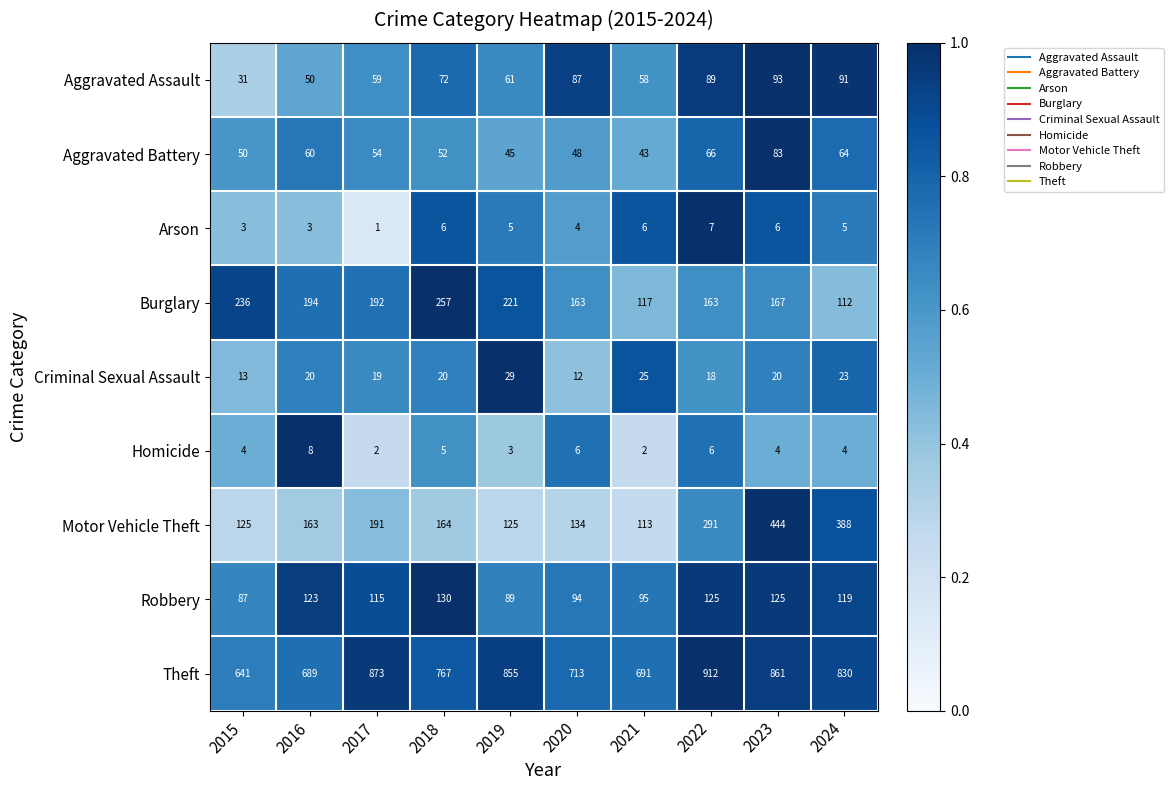

Is it true that Aggravated Battery equals 43 at 2021?

True